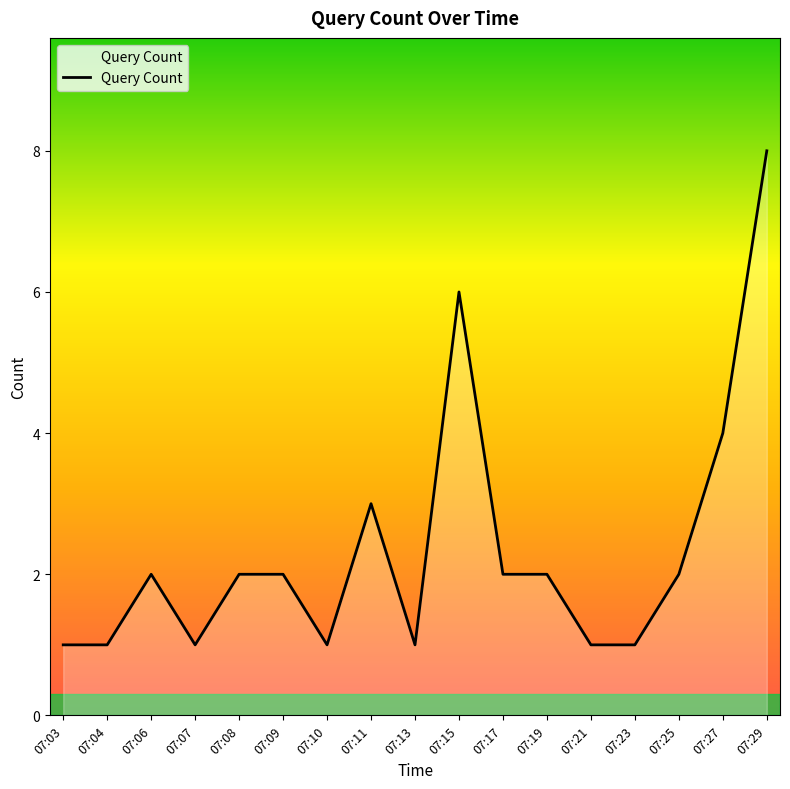

Read the value at 07:17.

2